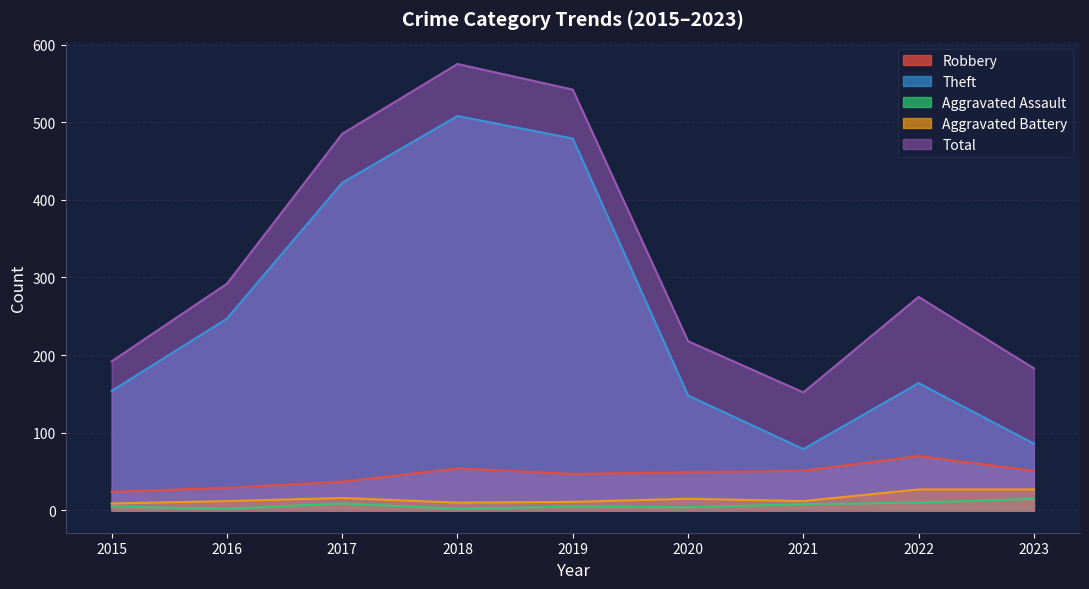

What is the approximate value of Aggravated Battery at 2015, to the nearest 5?

10